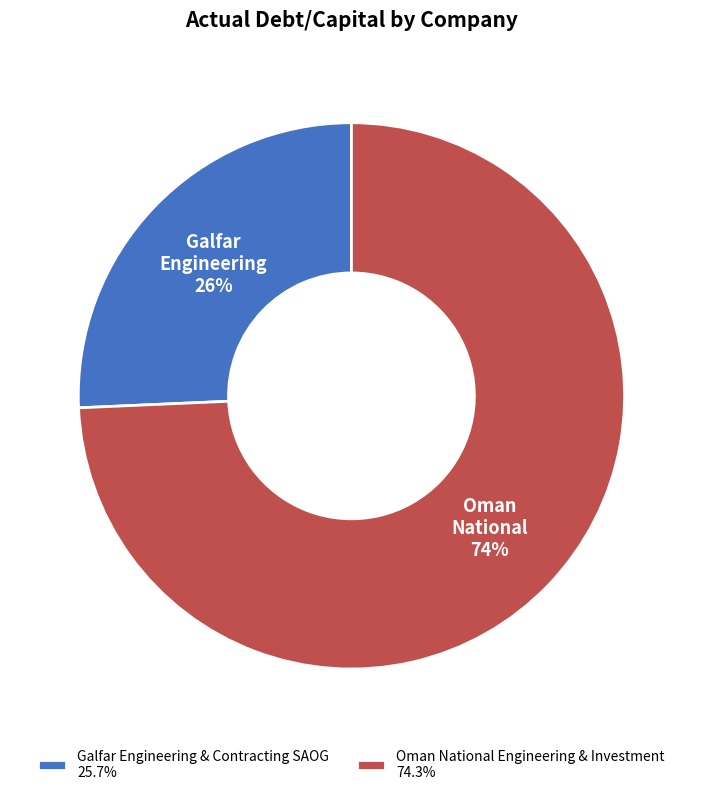

To the nearest percent, what is the combined percentage of Oman National Engineering & Investment 74.3% and Galfar Engineering & Contracting SAOG 25.7%?

100%